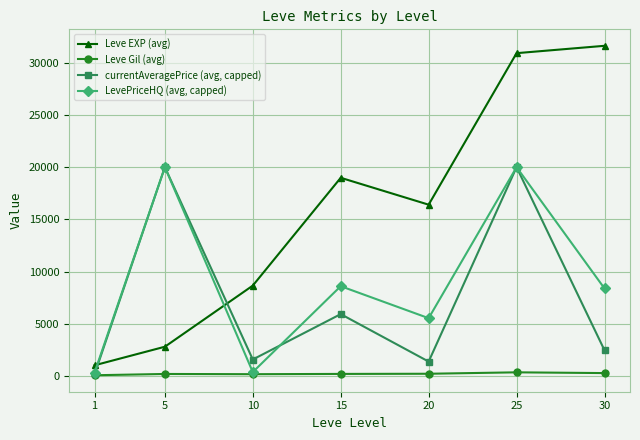

What is the minimum value for Leve EXP (avg)?

1065